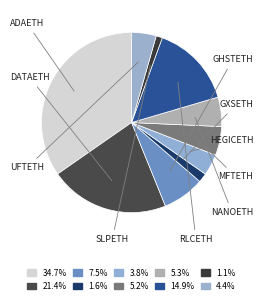

To the nearest percent, what is the difference between the ADAETH and UFTETH slice percentages?

30%